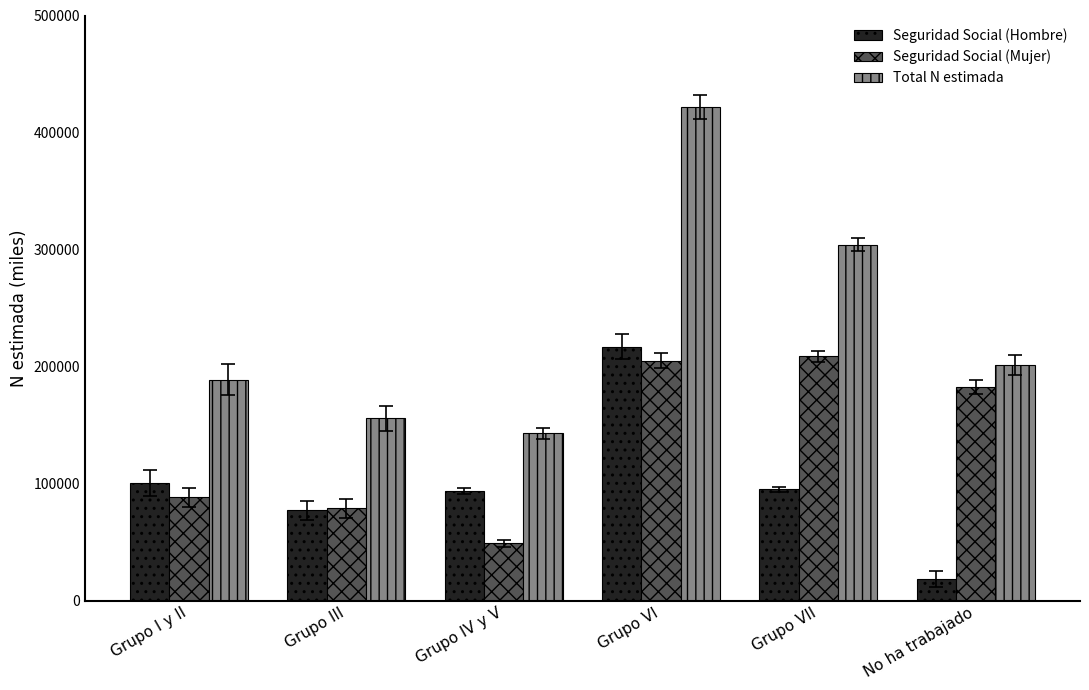

Where does the Seguridad Social (Mujer) series first go above 182742?

Grupo VI